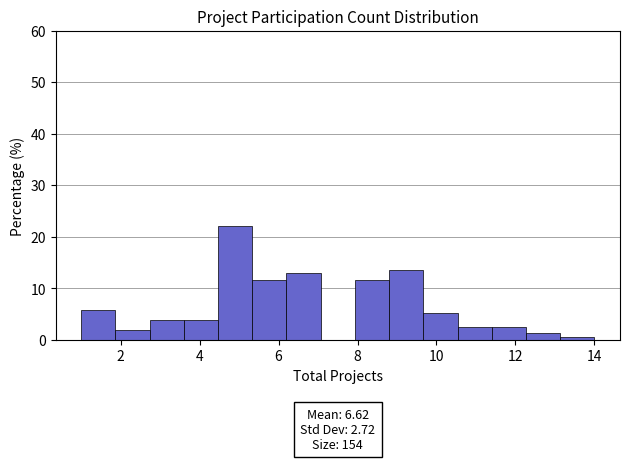

Over which range of the x-axis is the bar tallest?

4.4 to 5.4